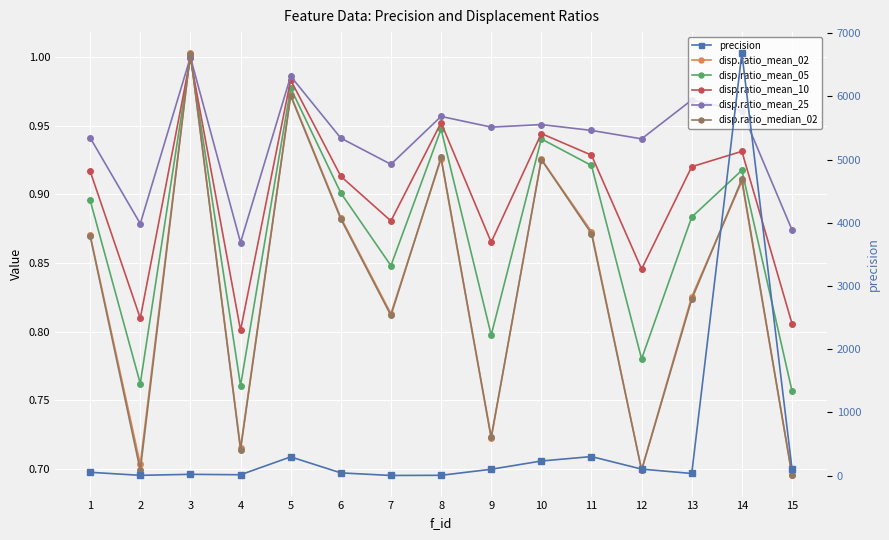

Reading left to right, extract all data points from this chart.

disp.ratio_mean_02: 1=0.9	2=0.7	3=1.0	4=0.7	5=1.0	6=0.9	7=0.8	8=0.9	9=0.7	10=0.9	11=0.9	12=0.7	13=0.8	14=0.9	15=0.7
disp.ratio_mean_05: 1=0.9	2=0.8	3=1.0	4=0.8	5=1.0	6=0.9	7=0.8	8=0.9	9=0.8	10=0.9	11=0.9	12=0.8	13=0.9	14=0.9	15=0.8
disp.ratio_mean_10: 1=0.9	2=0.8	3=1.0	4=0.8	5=1.0	6=0.9	7=0.9	8=1.0	9=0.9	10=0.9	11=0.9	12=0.8	13=0.9	14=0.9	15=0.8
disp.ratio_mean_25: 1=0.9	2=0.9	3=1.0	4=0.9	5=1.0	6=0.9	7=0.9	8=1.0	9=0.9	10=1.0	11=0.9	12=0.9	13=1.0	14=1.0	15=0.9
disp.ratio_median_02: 1=0.9	2=0.7	3=1.0	4=0.7	5=1.0	6=0.9	7=0.8	8=0.9	9=0.7	10=0.9	11=0.9	12=0.7	13=0.8	14=0.9	15=0.7
precision: 1=52.4	2=4.2	3=20.2	4=13.5	5=296.4	6=43.1	7=2.1	8=4.7	9=100.3	10=231.1	11=301.1	12=102.9	13=33.5	14=6683.6	15=107.5